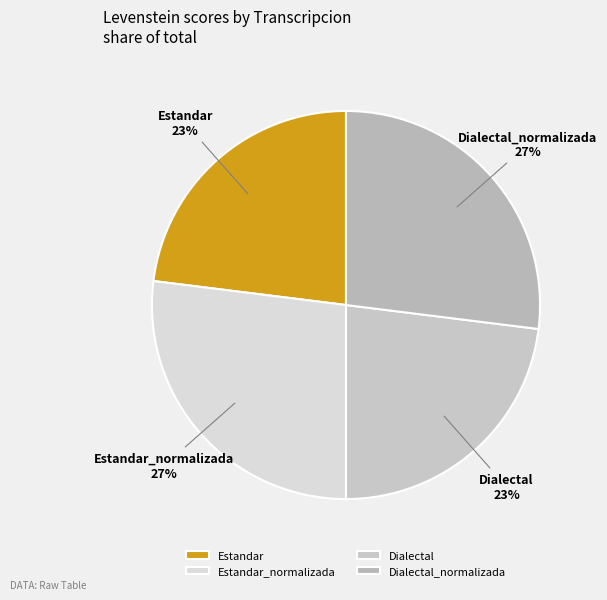

Count the number of slices in the pie.

4